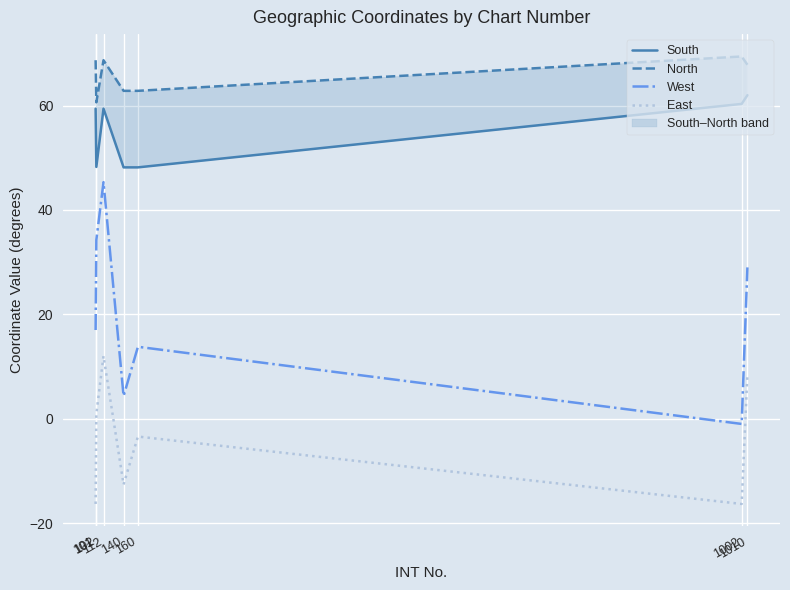

At which category does North reach its first local peak?

112